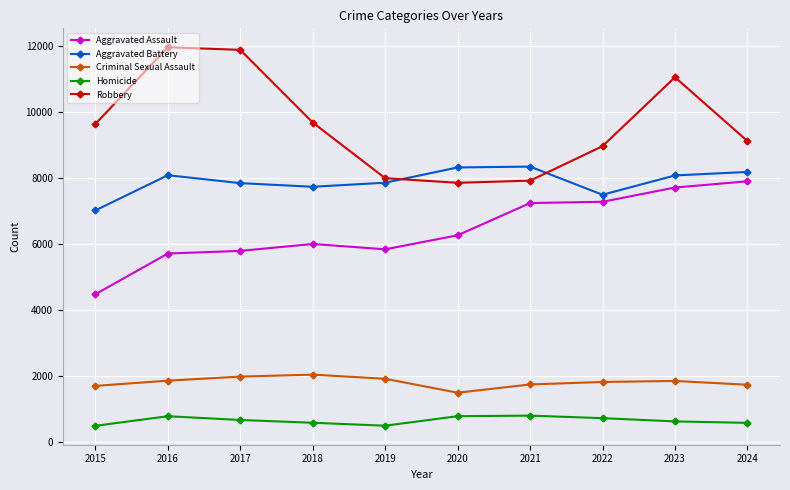

At 2015, list the series in order from smallest to largest.

Homicide, Criminal Sexual Assault, Aggravated Assault, Aggravated Battery, Robbery